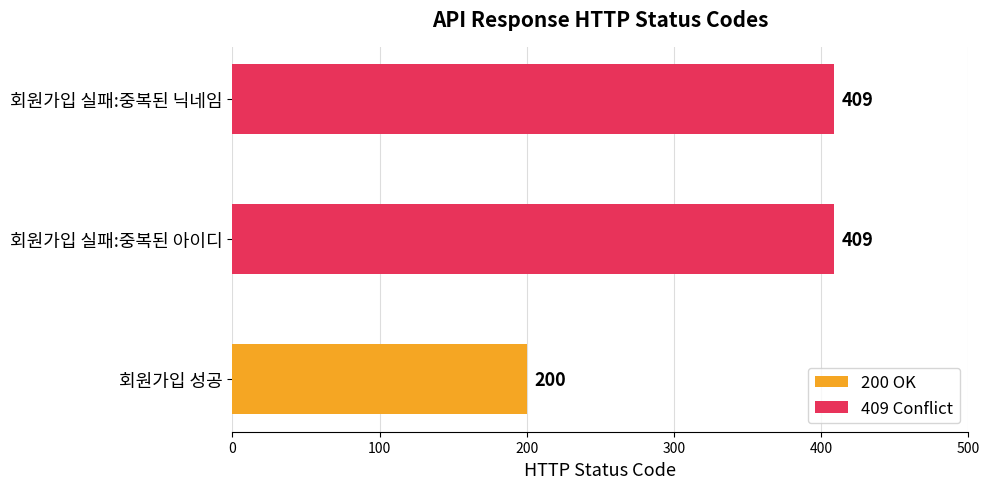

Approximately how many times larger is the value at 회원가입 실패:중복된 아이디 compared to 회원가입 성공?

2.0